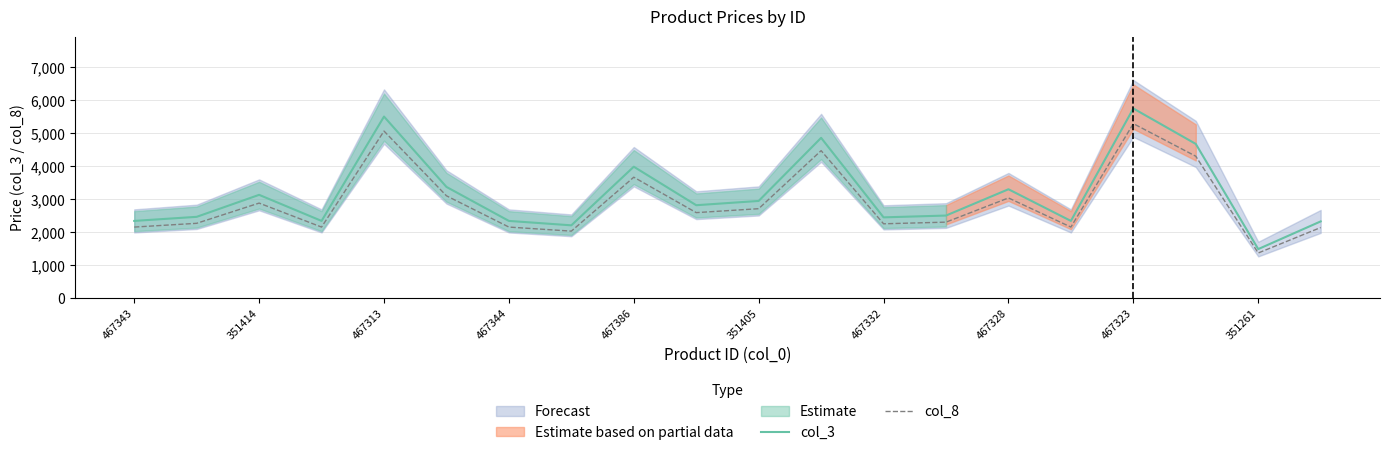

What is the sum of the col_3 values at 467323 and 467332?

8200.0